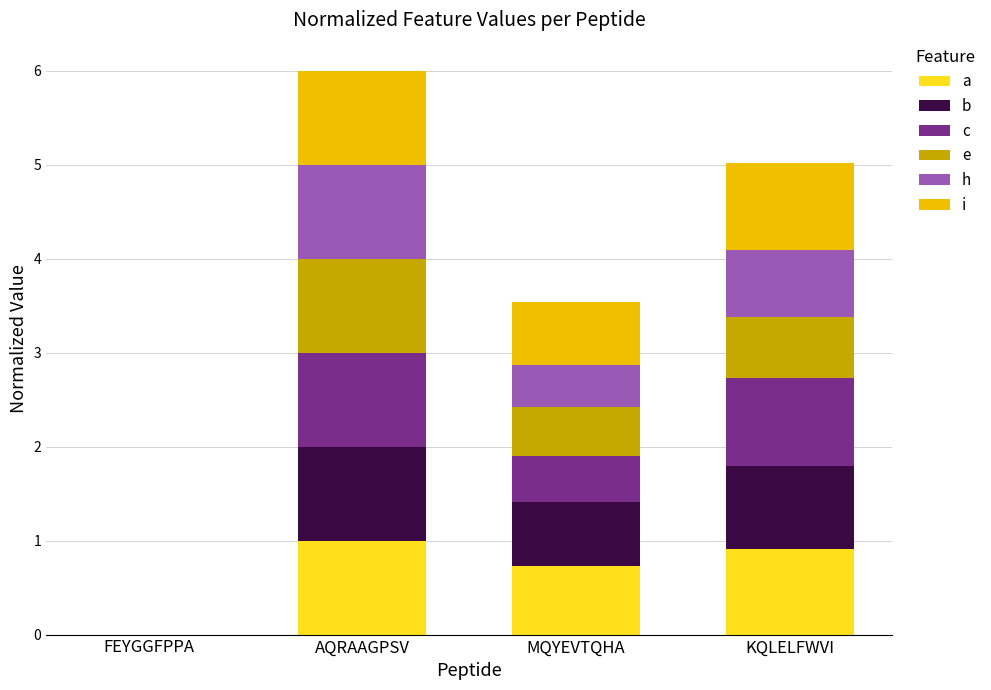

What is the total value across all series at KQLELFWVI?

5.0